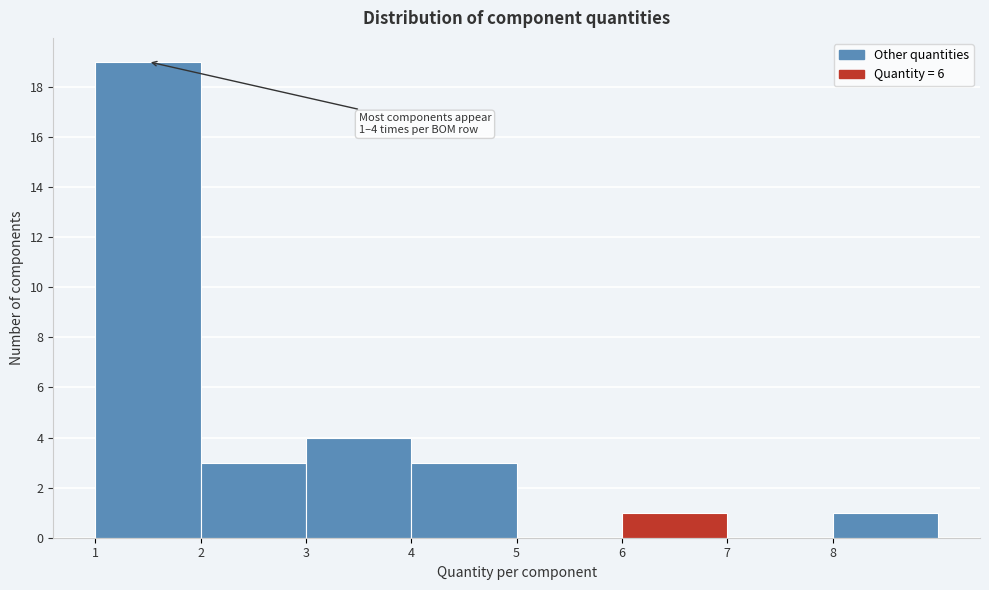

Which range on the x-axis has the tallest bar?

1 to 2